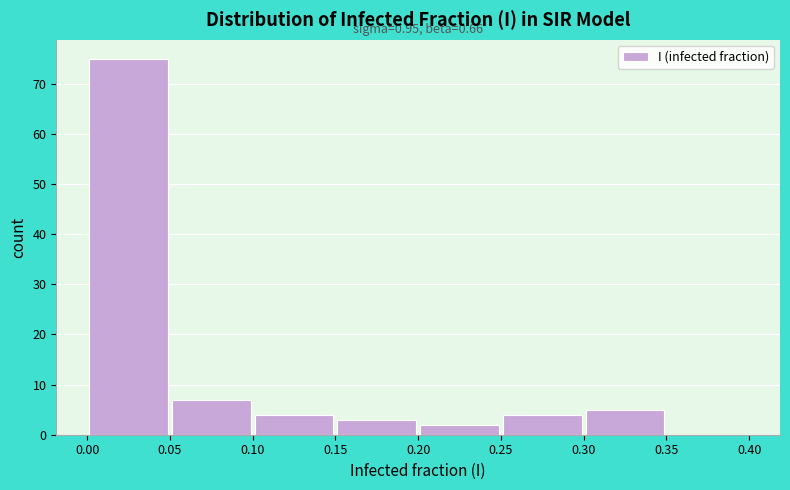

Which range on the x-axis has the tallest bar?

0.00 to 0.05